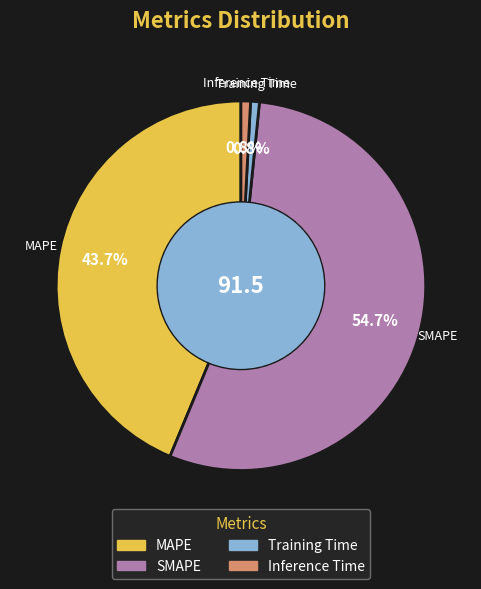

To the nearest percent, what percentage of the pie is Inference Time?

1%